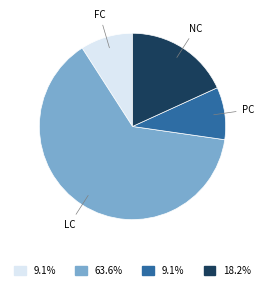

Is there any slice that represents more than half of the pie?

Yes